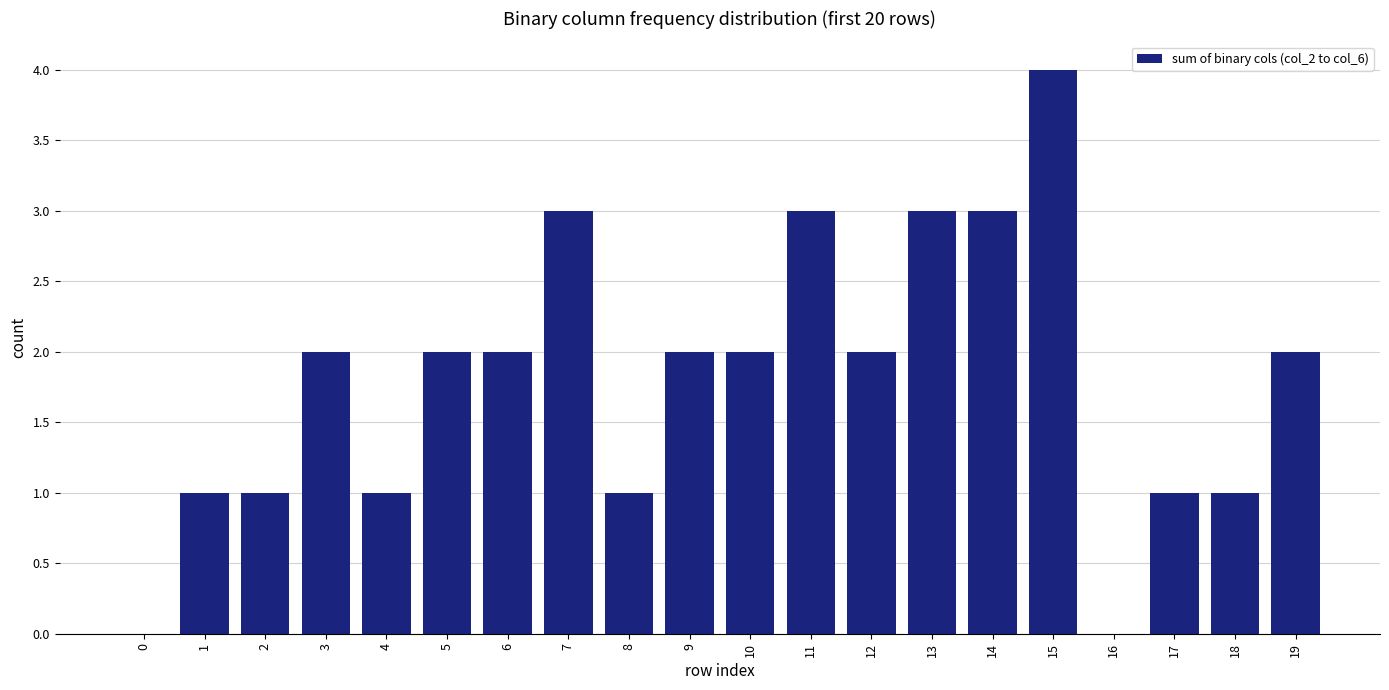

Count the values in the range 1 to 3.

17